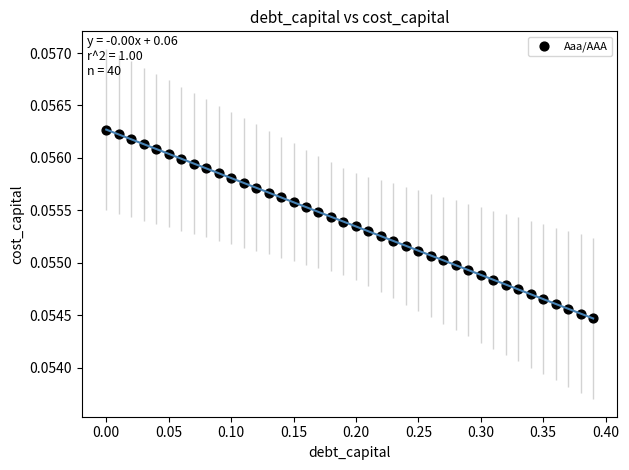

What is the range of X values (max minus min)?

0.4